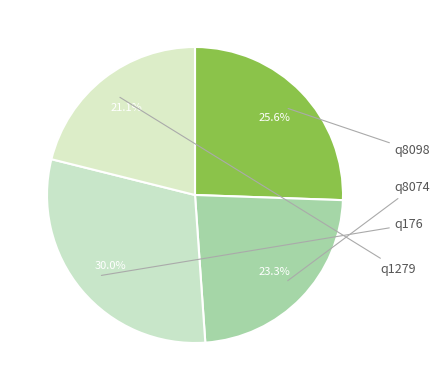

Count the number of slices in the pie.

4